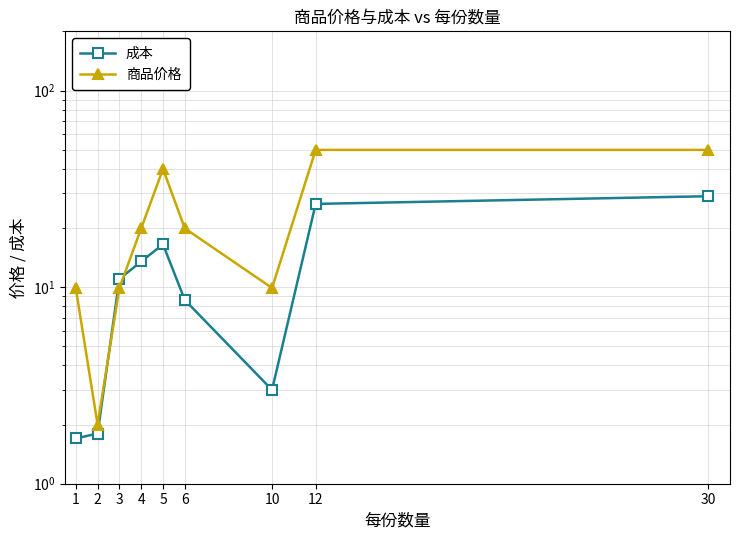

How many values in the 商品价格 series exceed 19?

5